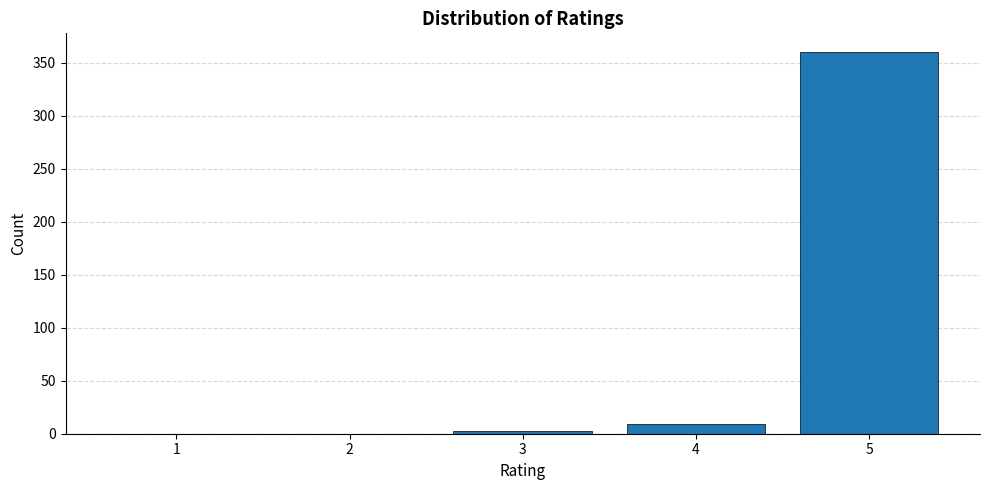

Reading right to left, list all the values displayed in this chart.

5=360	4=9	3=3	2=0	1=0